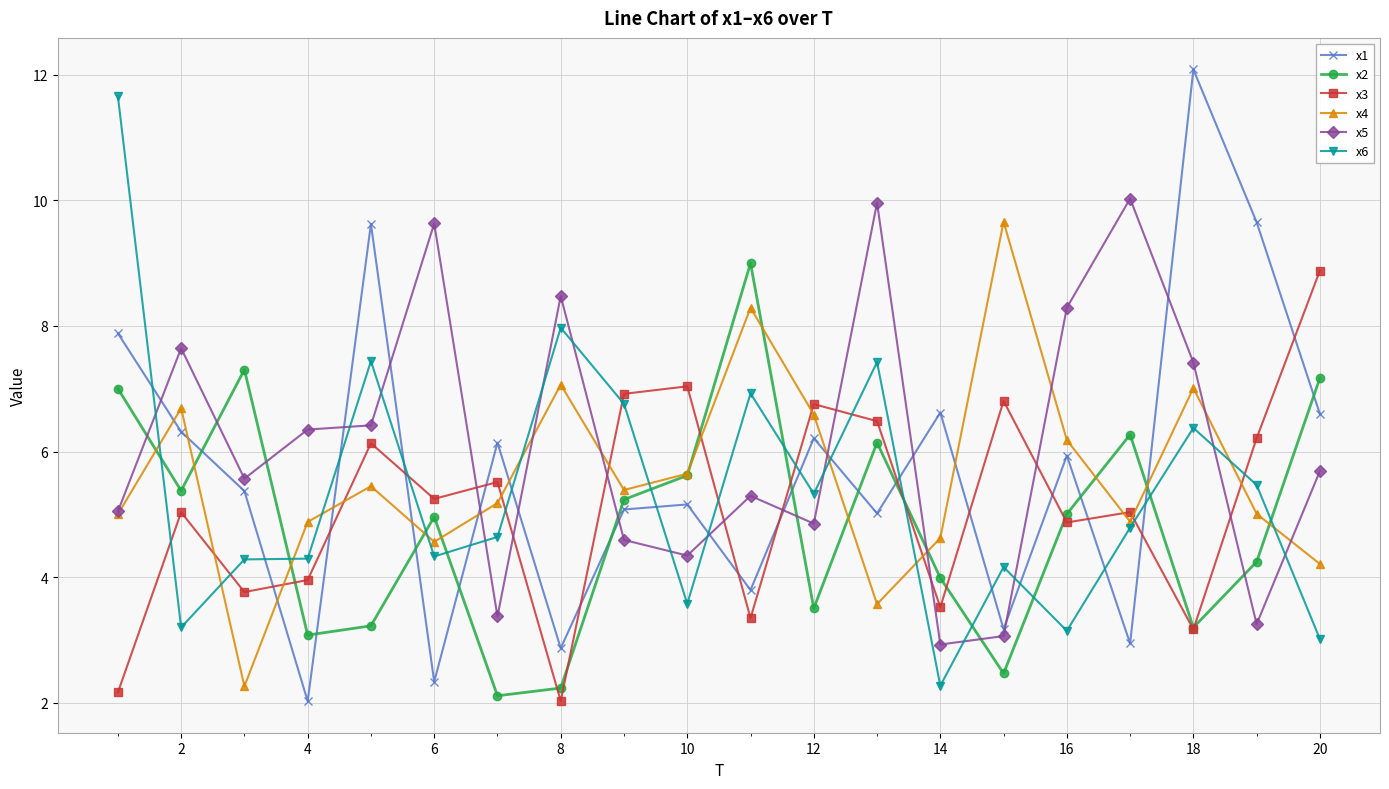

What is the average value of the x2 series?

4.9